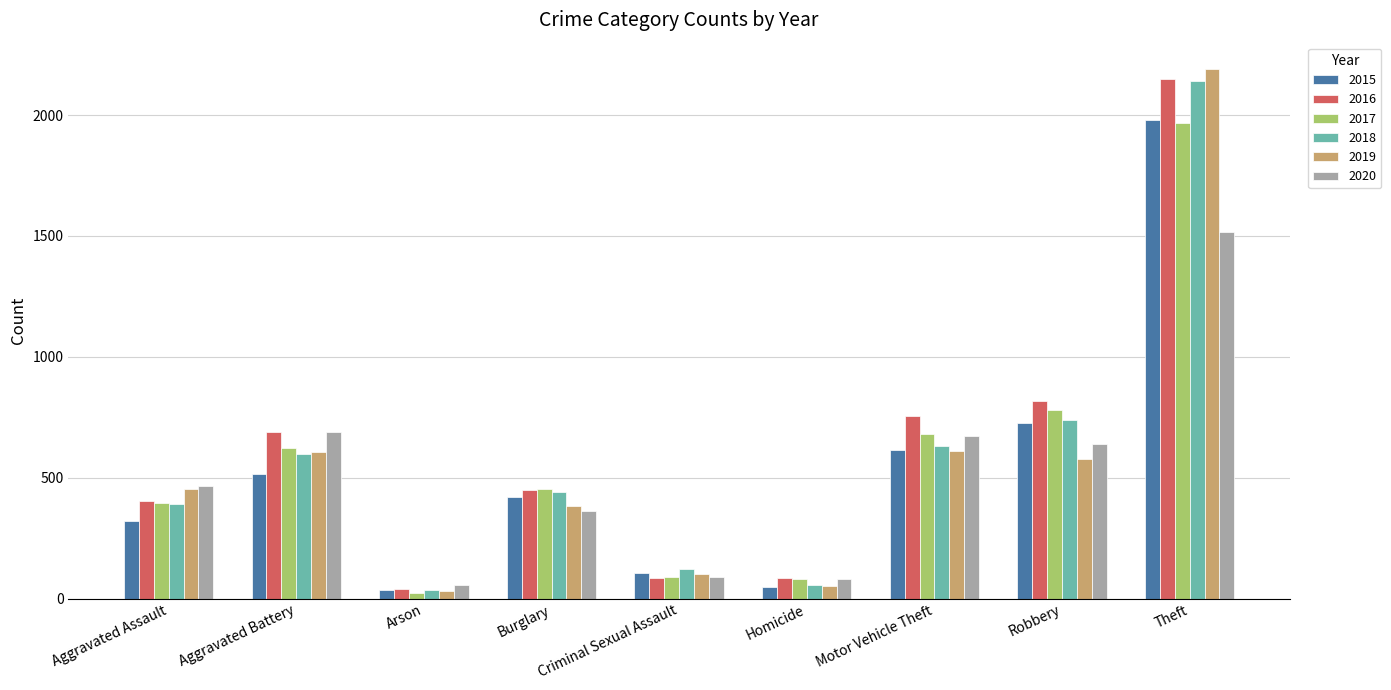

How many categories are shown in the chart?

9